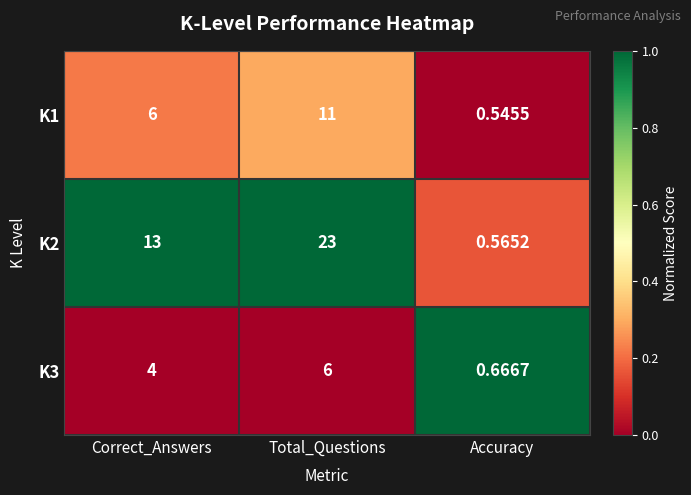

Which label corresponds to the largest value in the chart?

Total_Questions